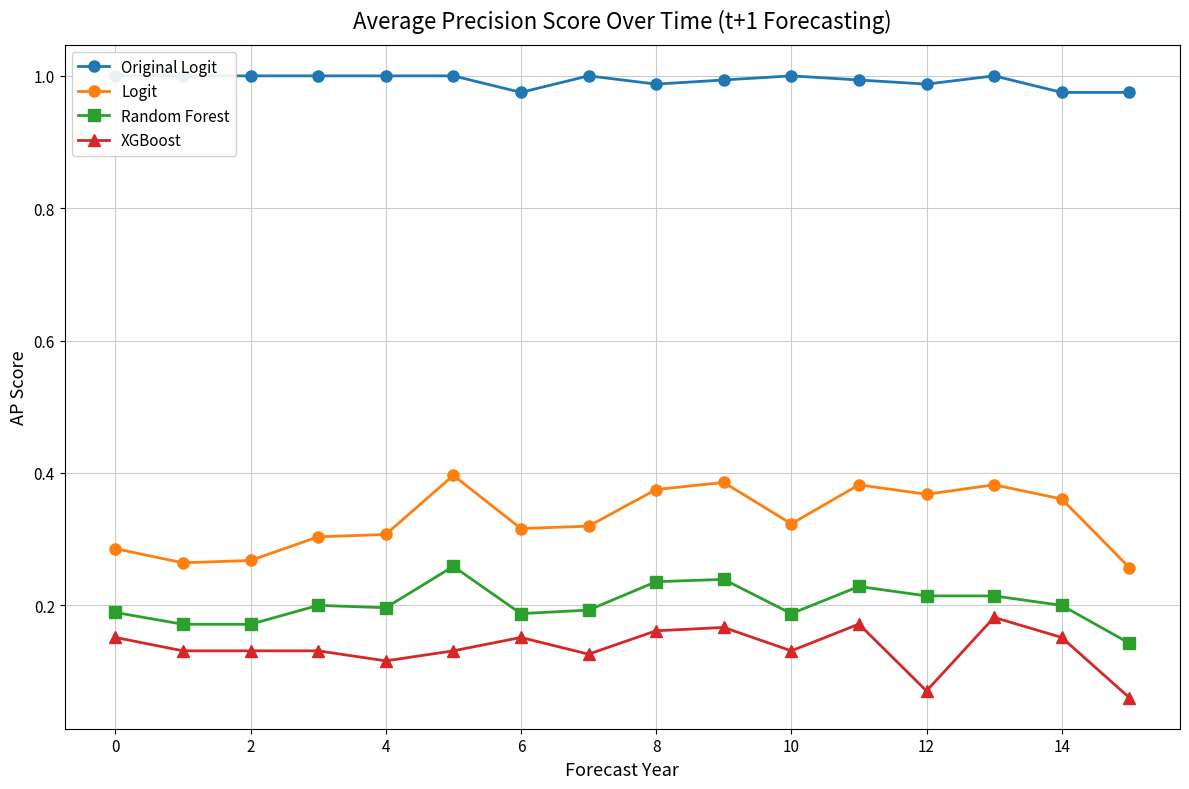

At which category does the chart reach its minimum across all series?

15